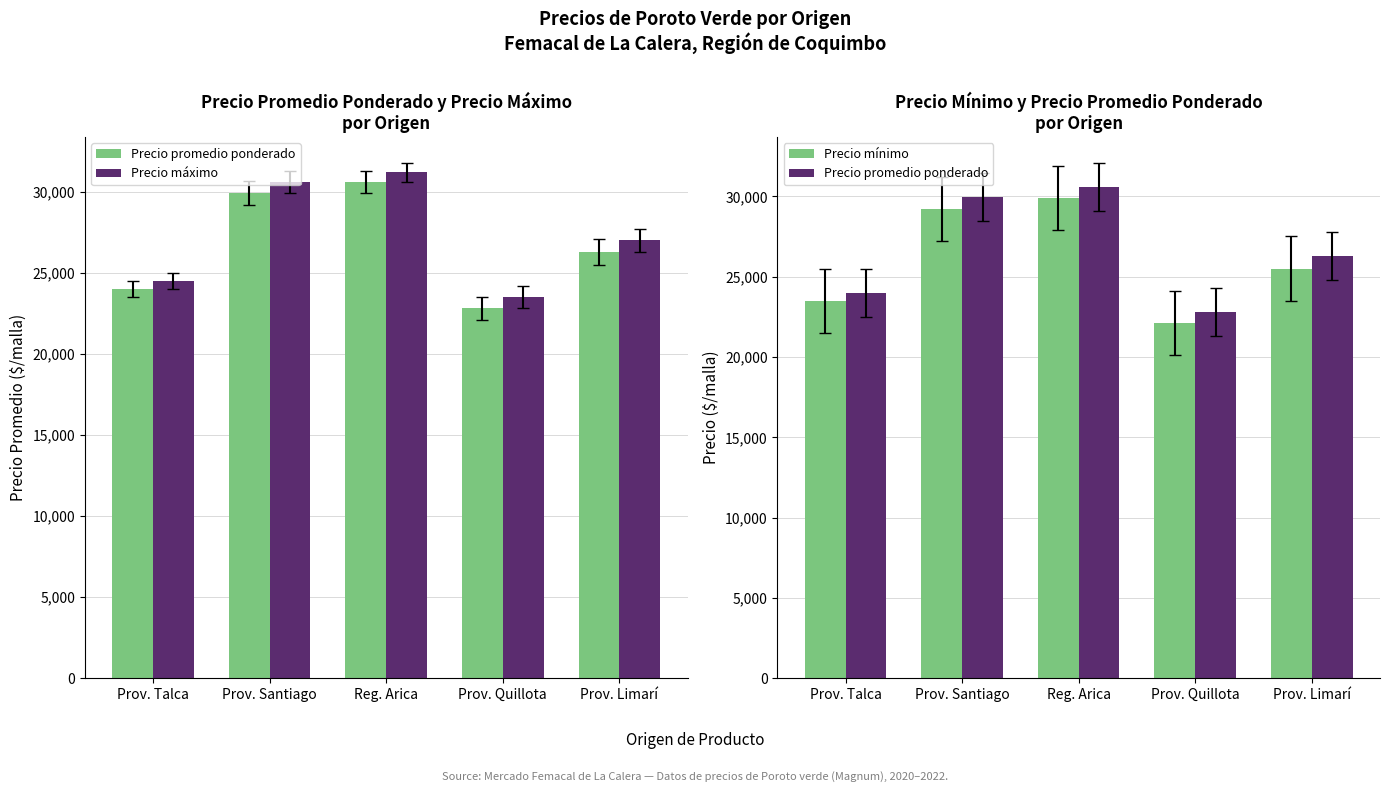

What is the label of the 3rd bar from the left?

Reg. Arica